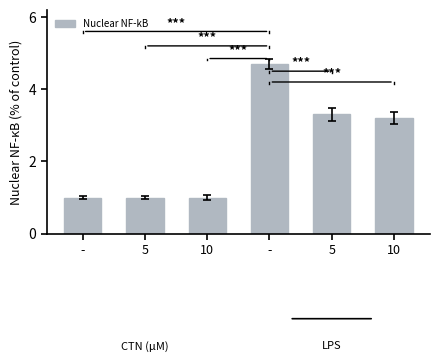

List the labels in order of value, largest first.

-, 5, 10, -, 5, 10